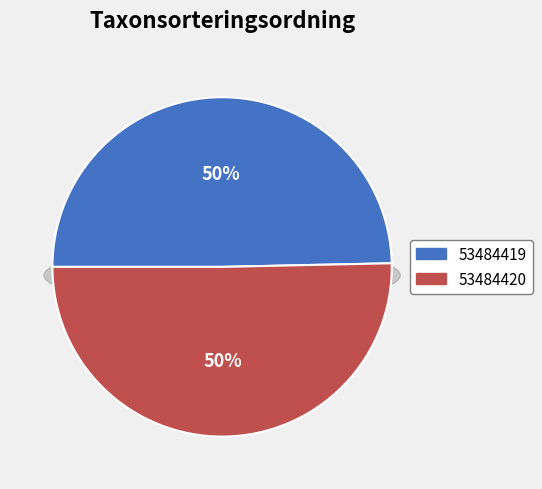

The 53484419 slice represents 40% of the pie. True or false?

False